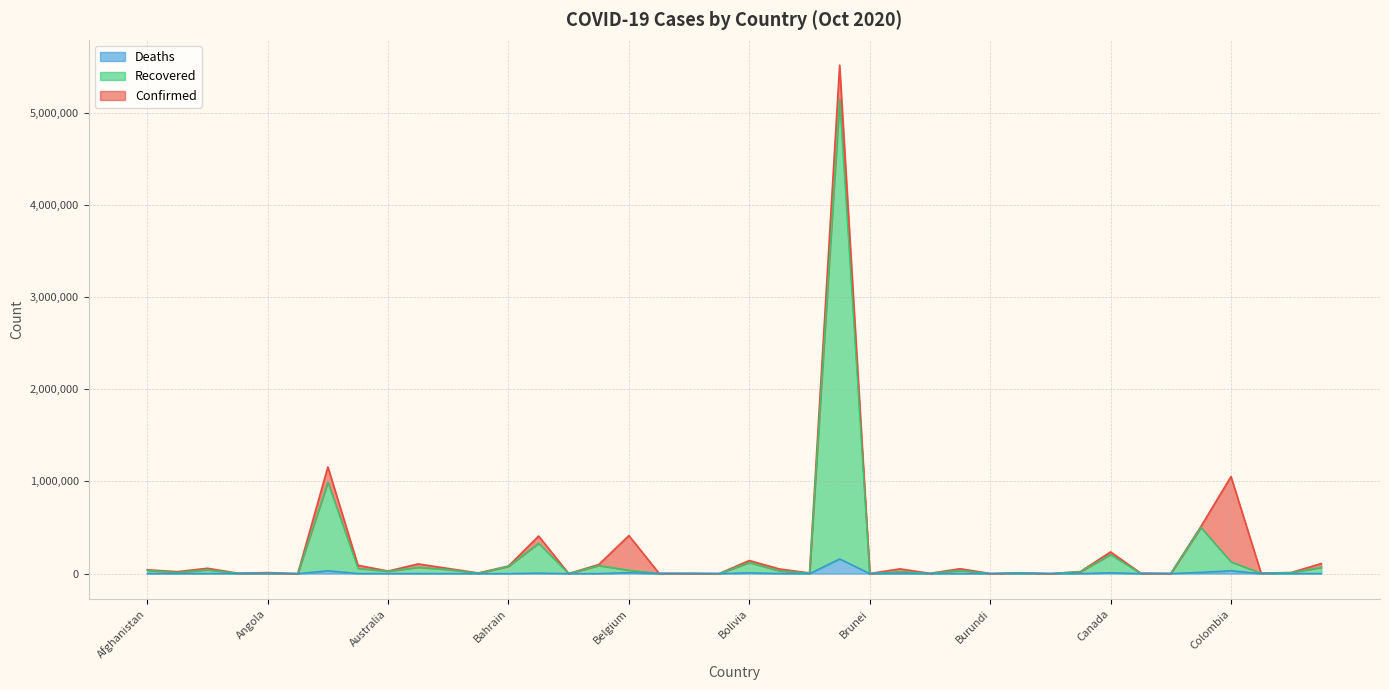

Where is the first local maximum for Recovered?

Algeria